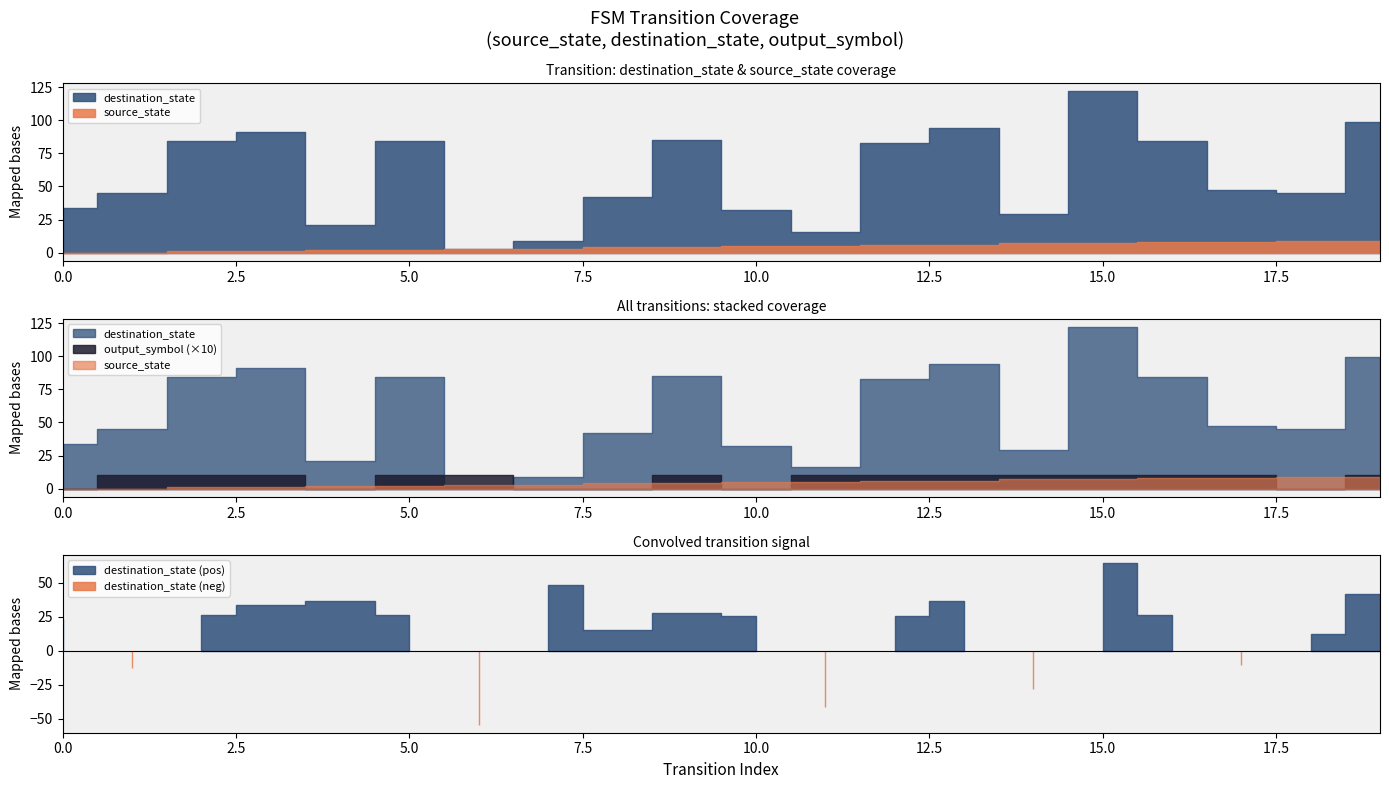

What is the sum of the output_symbol values at 2 and 10?

1